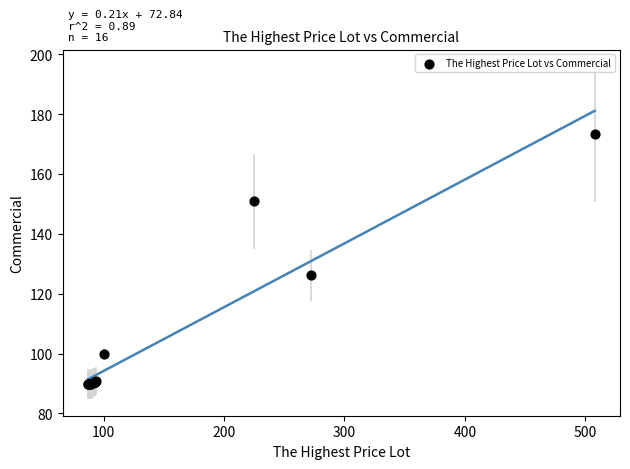

What Y value in the scatter plot is closest to 131?

126.1